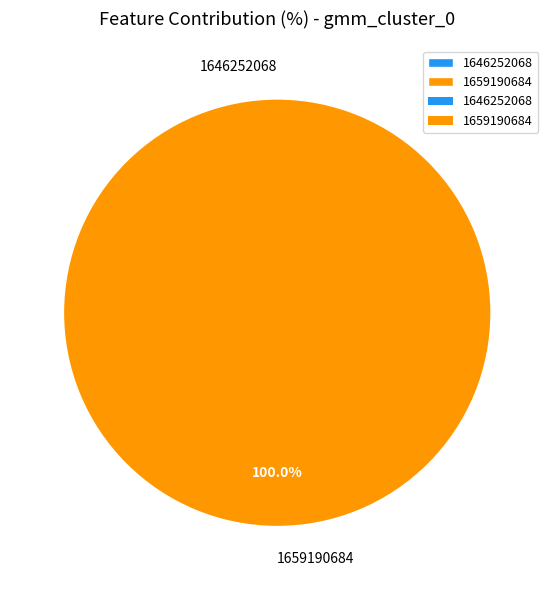

Is it true that 1646252068 is 1% of the pie?

False